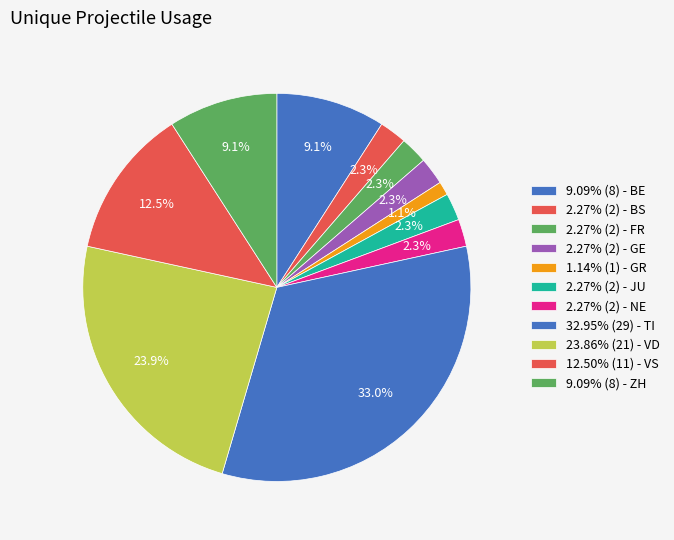

How many slices are in this pie chart?

11